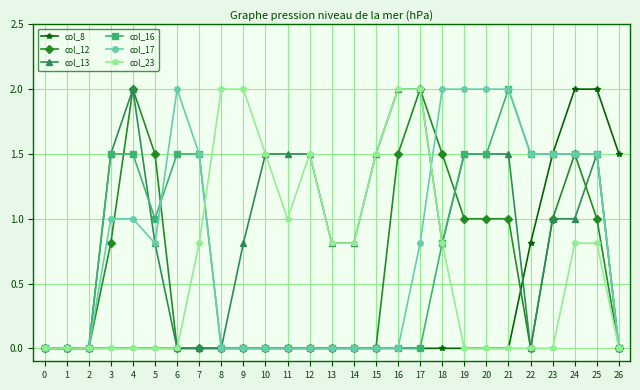

The col_8 series shows 1.4 at 14. True or false?

False